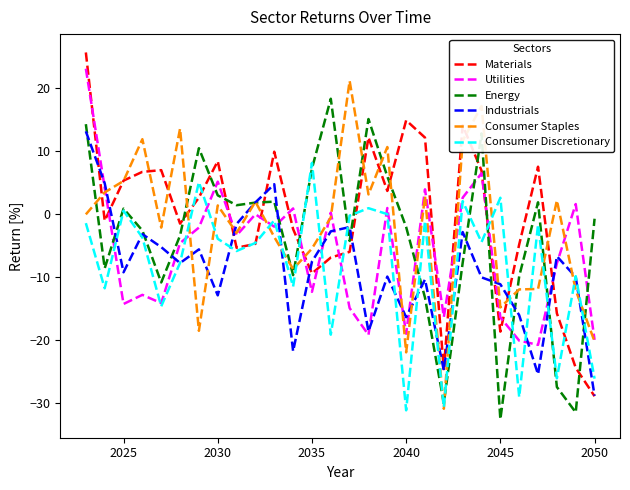

How many lines are shown in the chart?

6